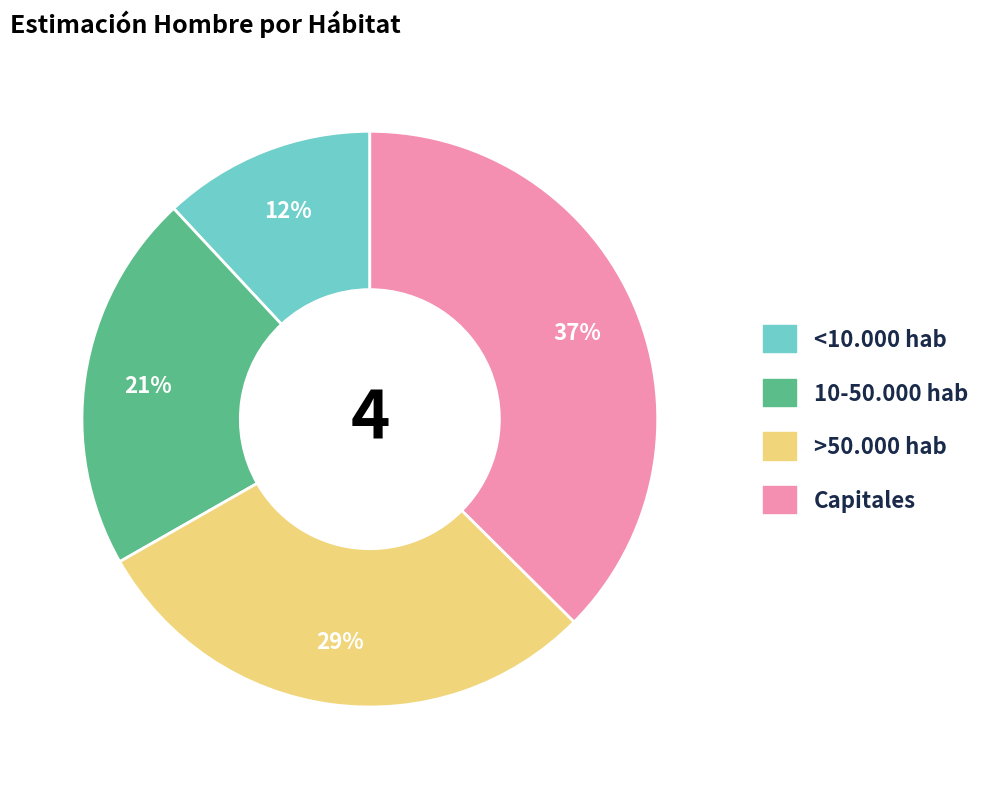

To the nearest percent, what is the difference between the 10-50.000 hab and <10.000 hab slice percentages?

9%